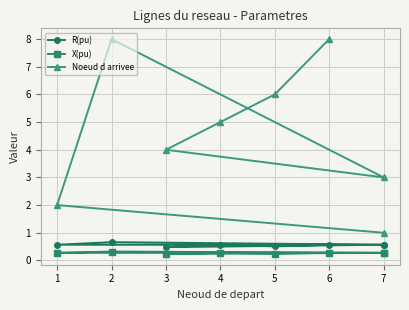

What is the difference between the second highest and minimum values in the Noeud d arrivee series?

7.0